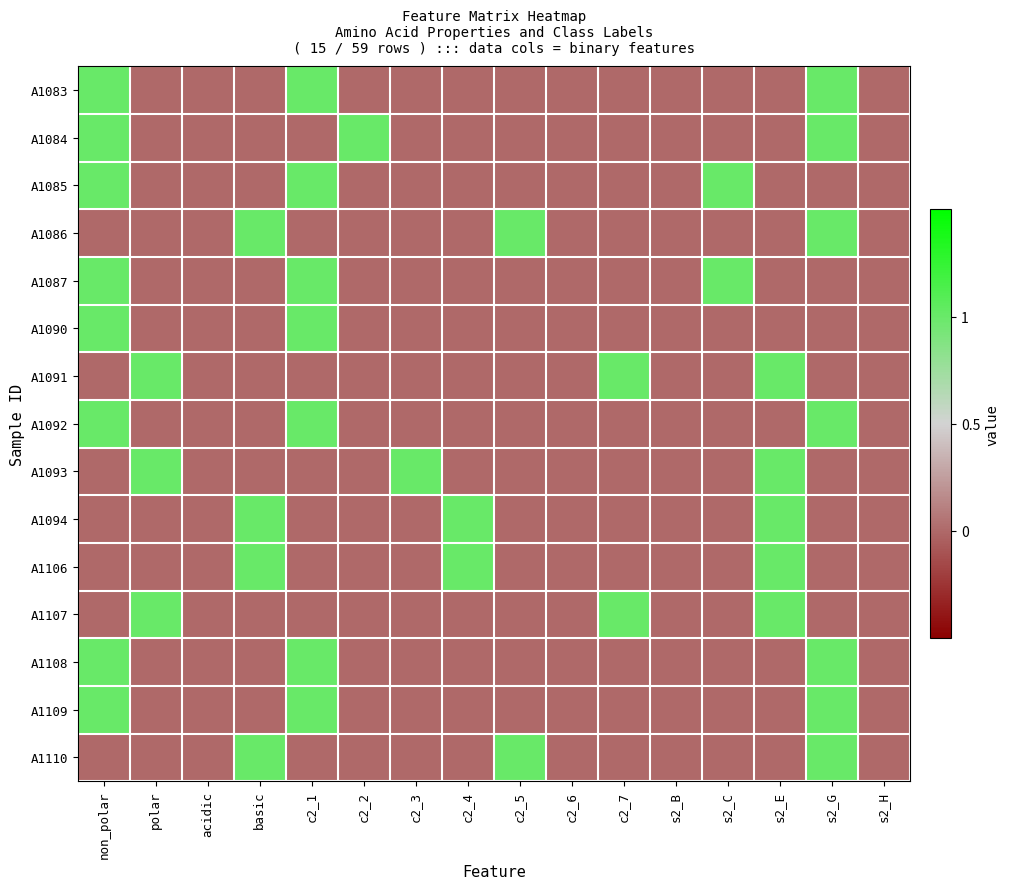

Between c2_4 and c2_5, which is larger?

c2_4